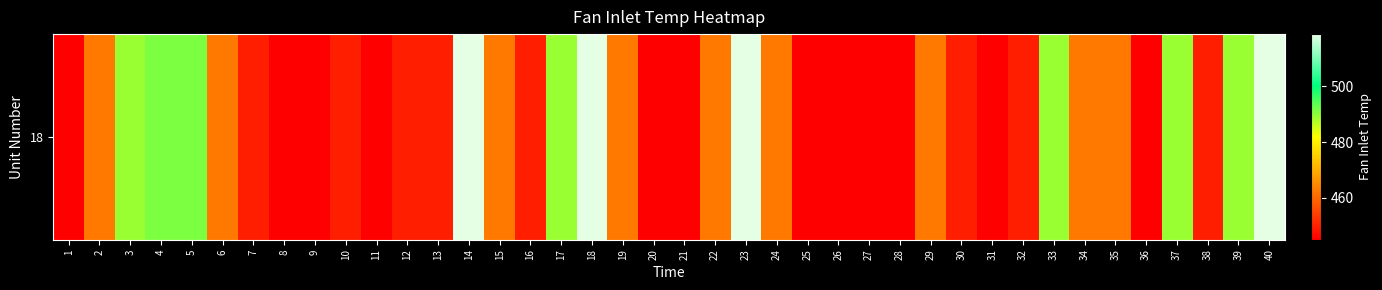

What is the difference between the values at 36 and 4?

46.2